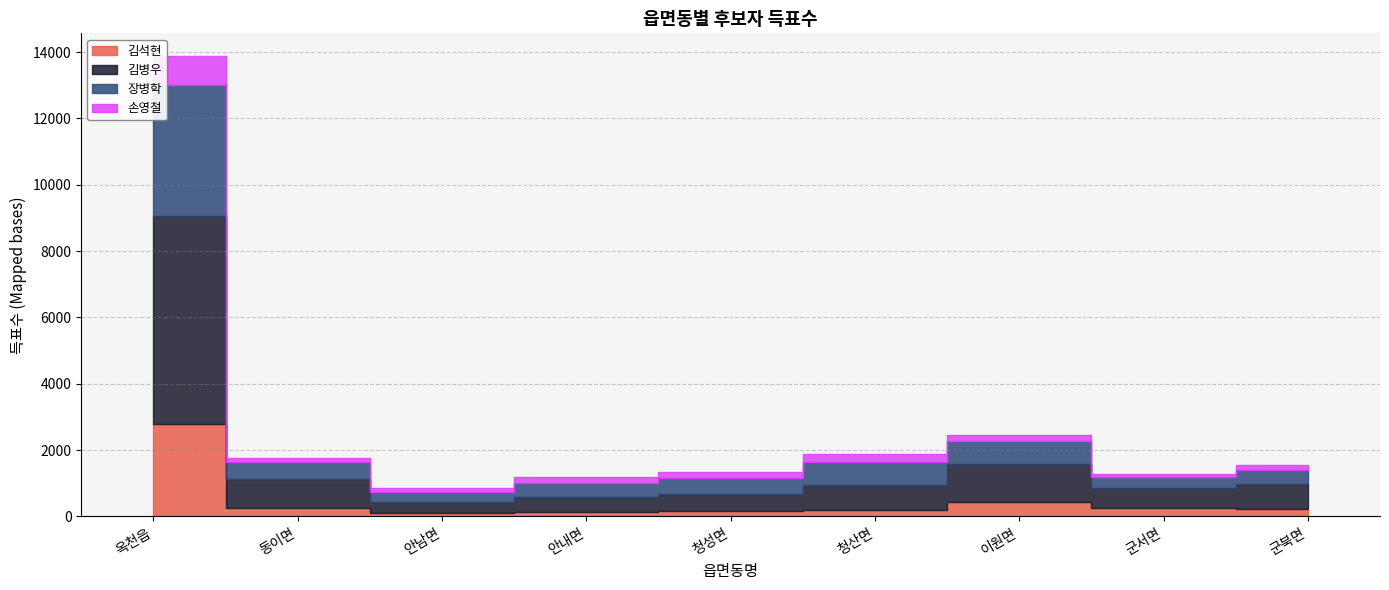

Reading left to right, list all the values displayed in this chart.

김석현: 옥천읍=2782	동이면=261	안남면=111	안내면=134	청성면=173	청산면=210	이원면=440	군서면=244	군북면=238
김병우: 옥천읍=6286	동이면=876	안남면=326	안내면=454	청성면=519	청산면=726	이원면=1139	군서면=609	군북면=737
장병학: 옥천읍=3938	동이면=496	안남면=300	안내면=428	청성면=456	청산면=706	이원면=693	군서면=342	군북면=441
손영철: 옥천읍=865	동이면=133	안남면=121	안내면=159	청성면=180	청산면=241	이원면=177	군서면=100	군북면=124